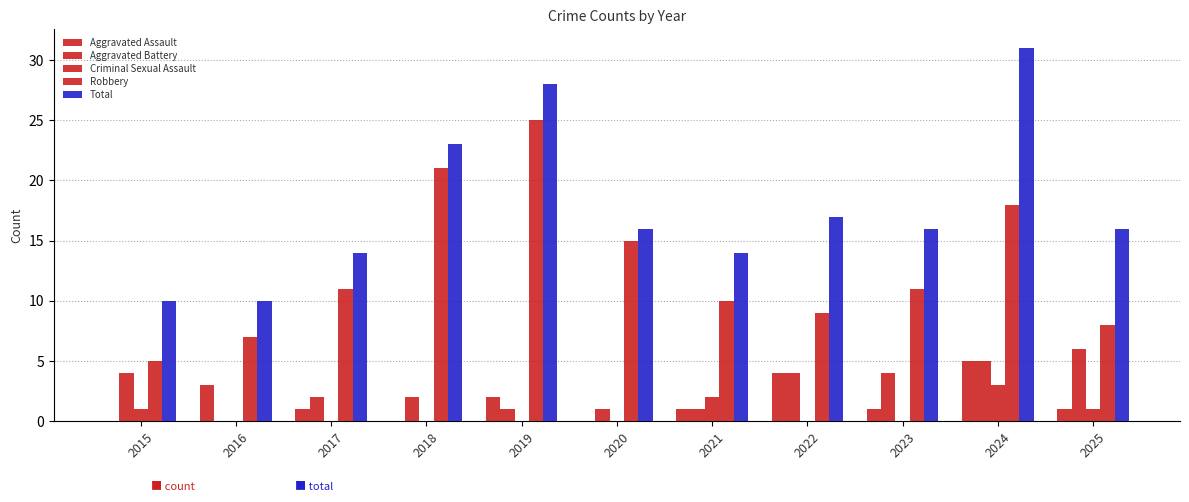

How many categories are shown in the chart?

11